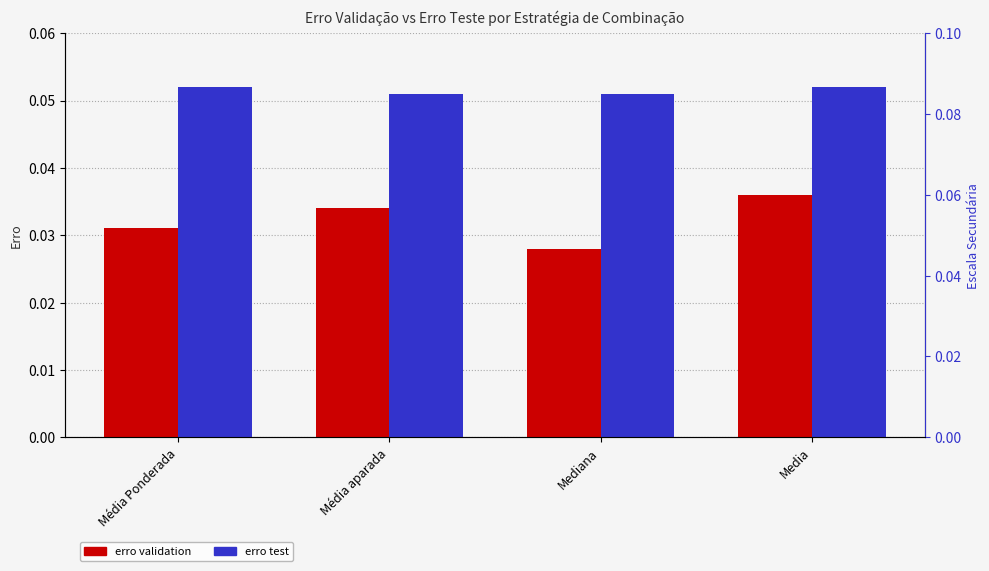

At how many categories does at least one series exceed 0?

4